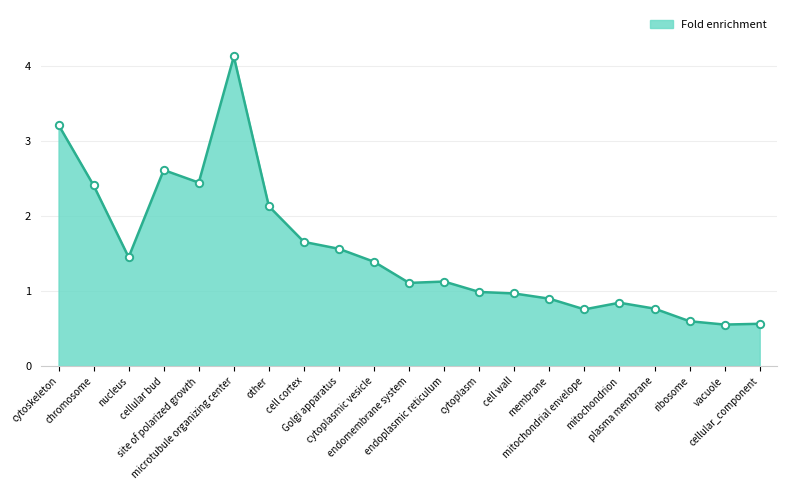

What is the change in value from nucleus to vacuole?

-0.9